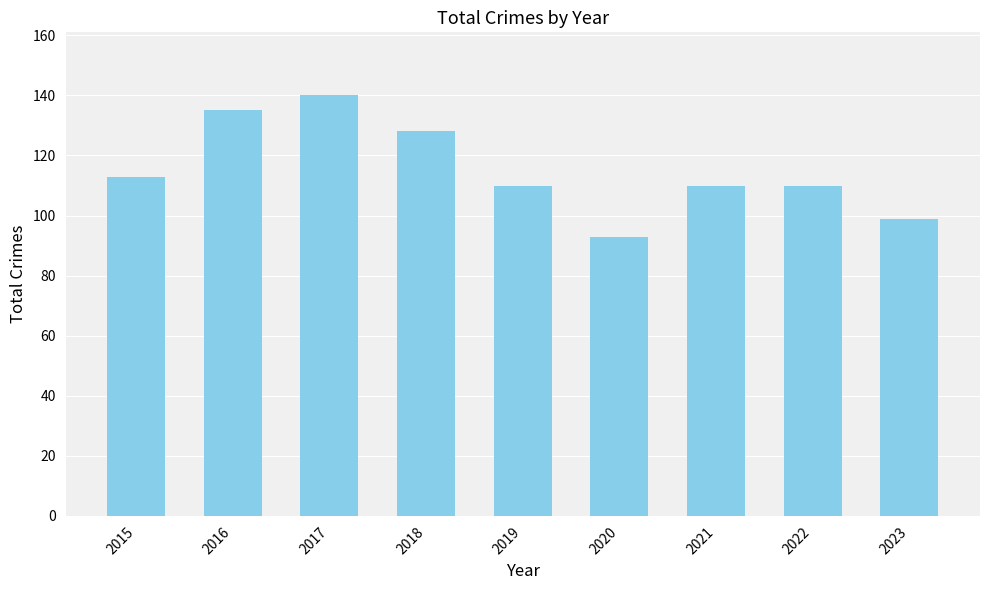

What is the value of the 5th bar from the left?

110